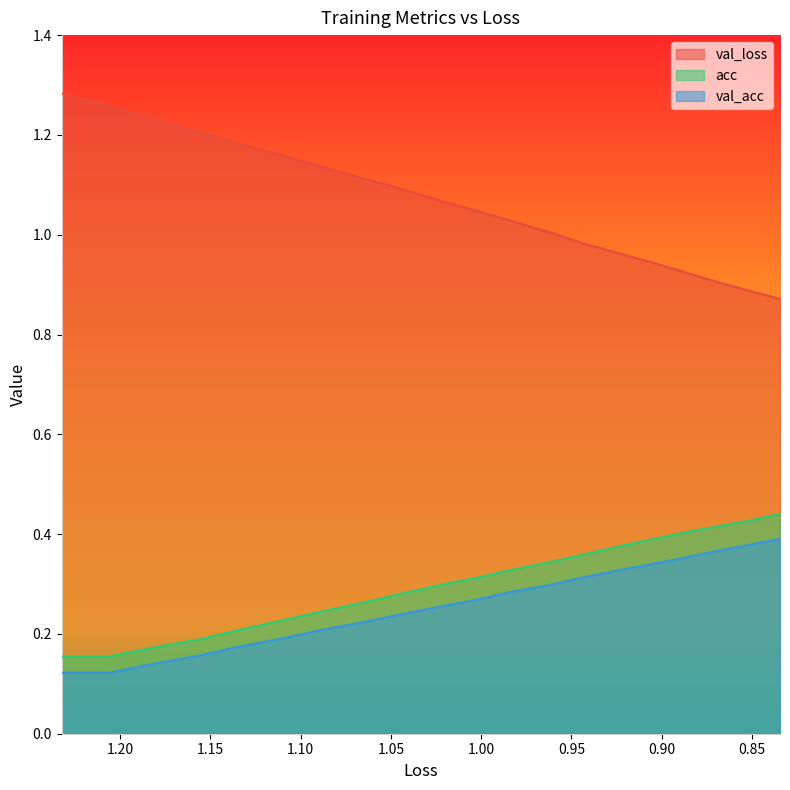

What are all the series names shown in the legend?

val_loss, acc, val_acc